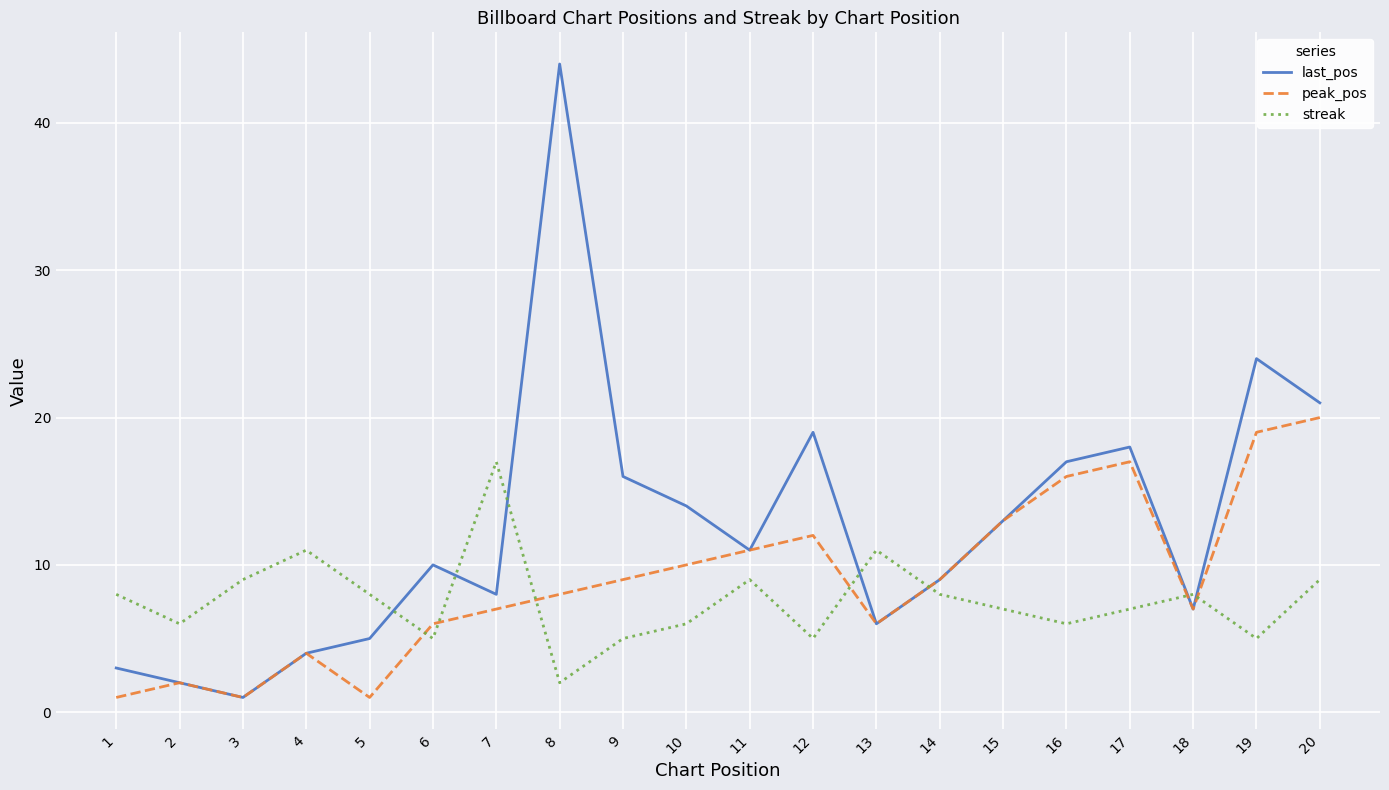

What are all the series names shown in the legend?

last_pos, peak_pos, streak